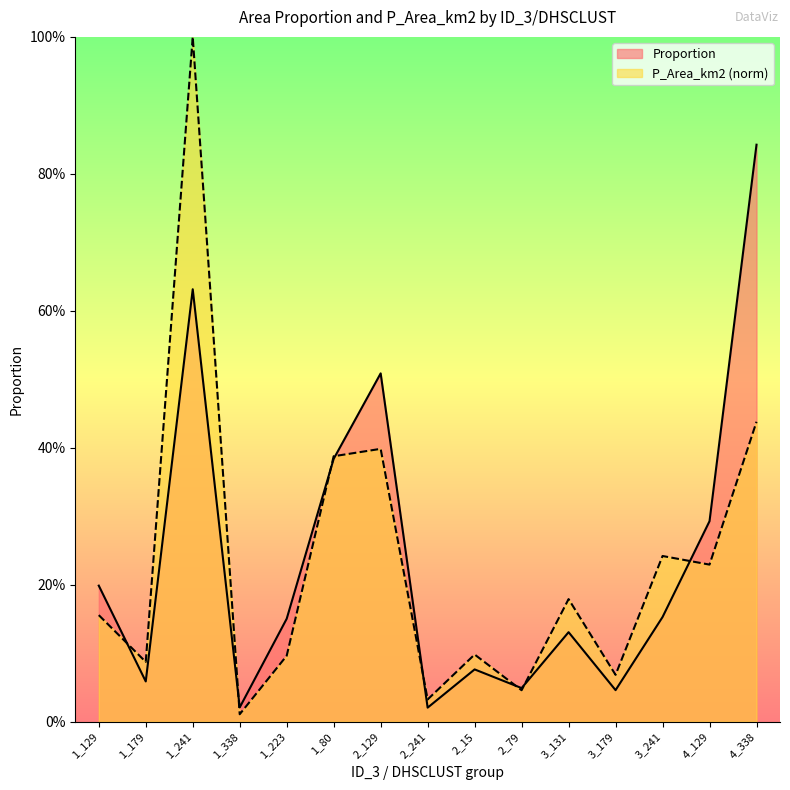

At which category does P_Area_km2 reach its first local peak?

1_241